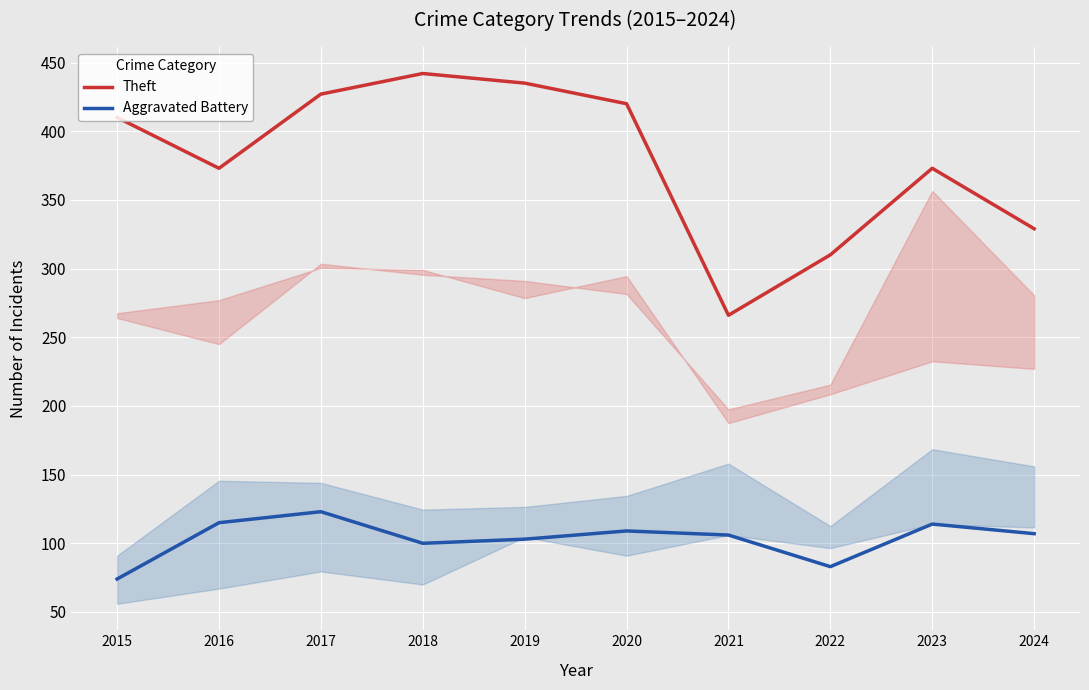

True or false: Theft and Aggravated Battery cross at least once.

False